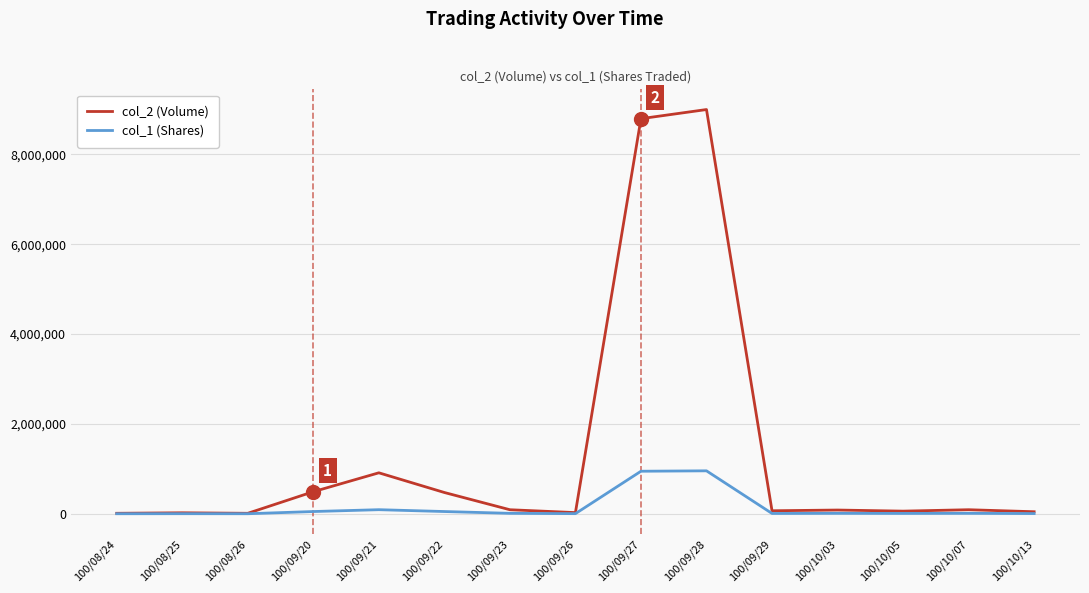

What is the total value across all series at 100/09/23?

100000